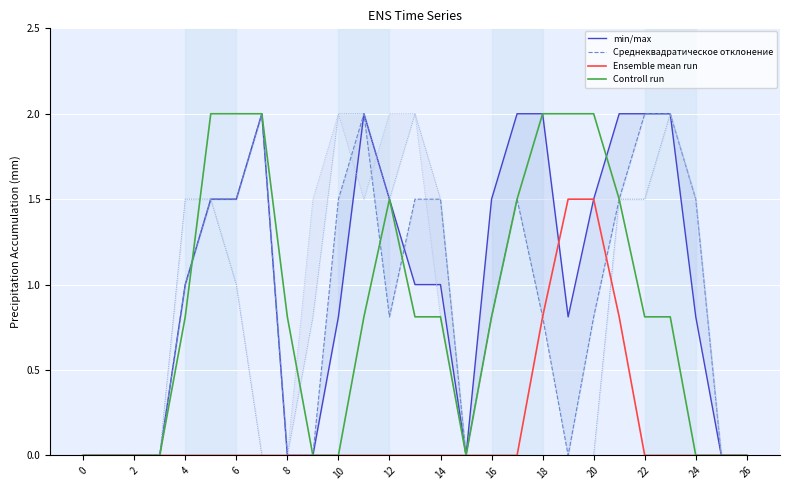

What is the highest value of the Controll run series?

2.0